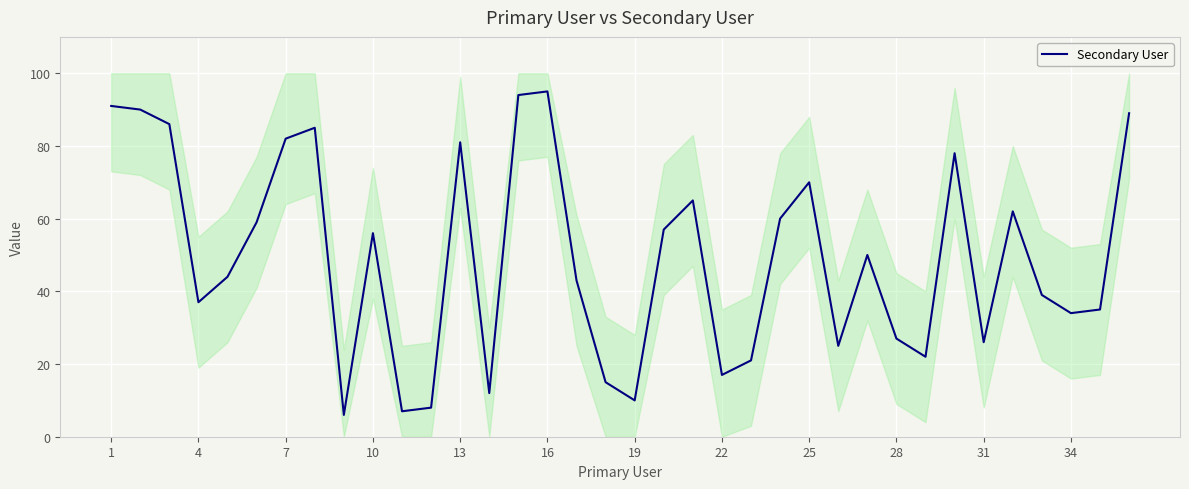

What is the average value?

49